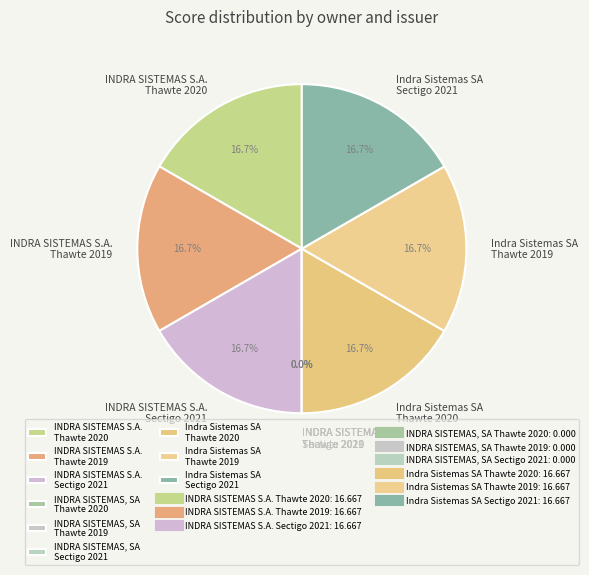

How much of the chart is everything except Indra Sistemas SA
Sectigo 2021?

83.3%